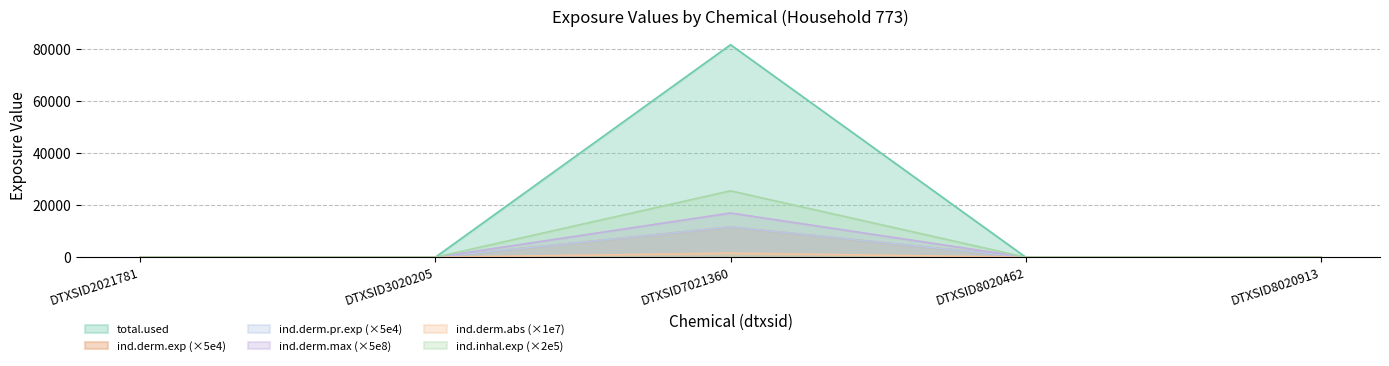

At DTXSID8020913, list the series in order from largest to smallest.

total.used, ind.derm.exp, ind.derm.pr.exp, ind.derm.max, ind.derm.abs, ind.inhal.exp